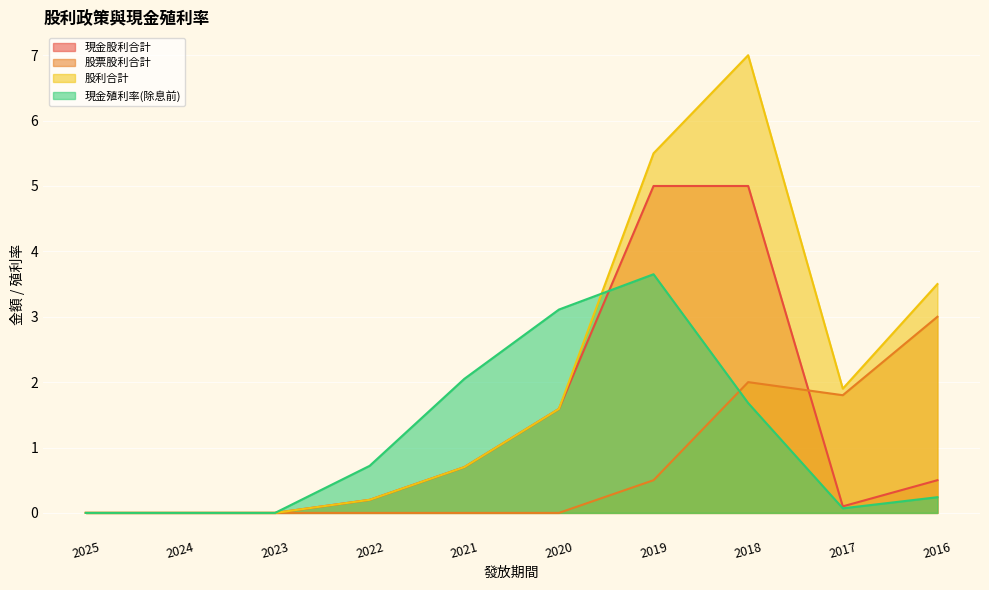

What is the difference between the 股票股利合計 values at 2018 and 2020?

2.0